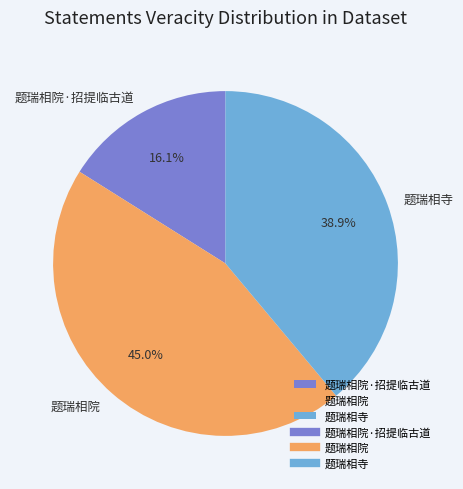

To the nearest percent, what is the combined percentage of 题瑞相院 and 题瑞相院·招提临古道?

61%